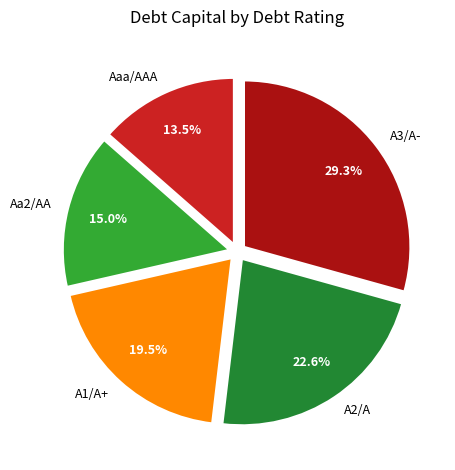

True or false: Aa2/AA accounts for 7% of the total.

False